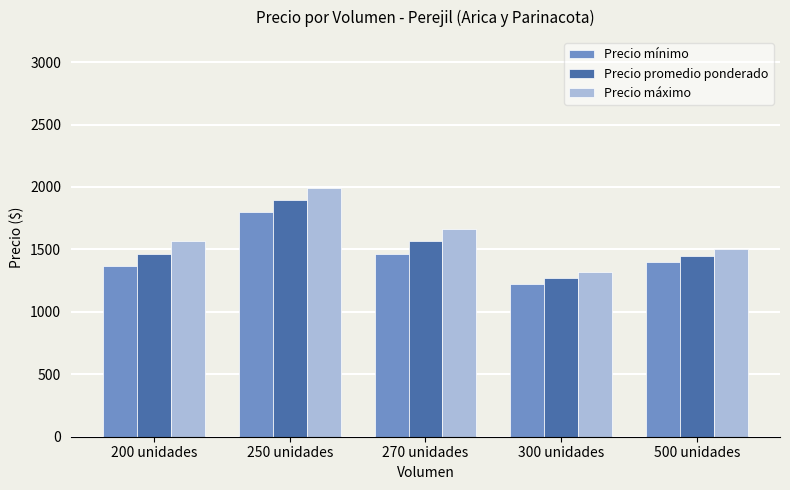

What is the spread (max minus min) of values at 270 unidades?

200